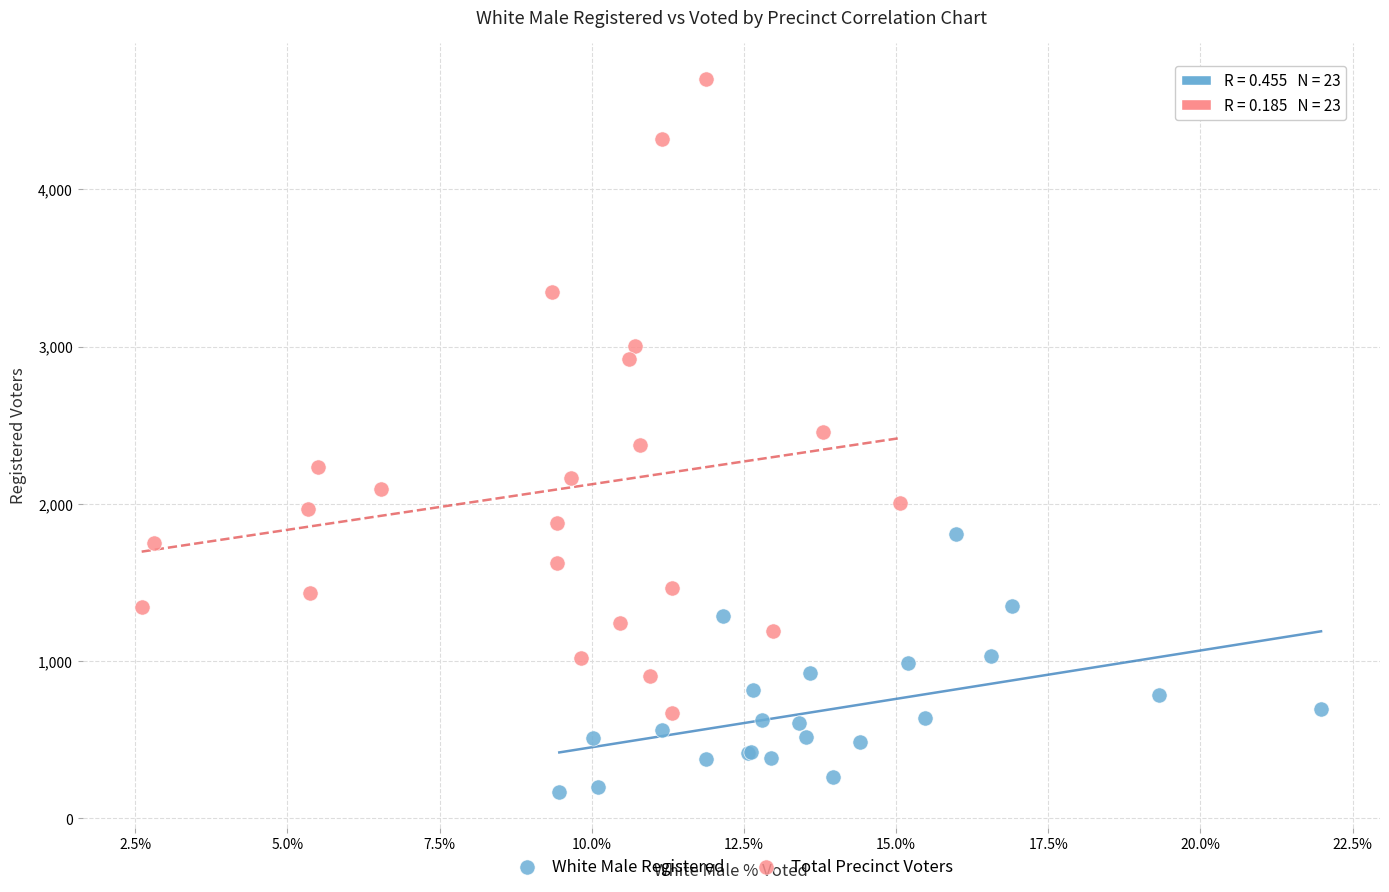

Which series reaches the minimum Y coordinate?

White Male Registered